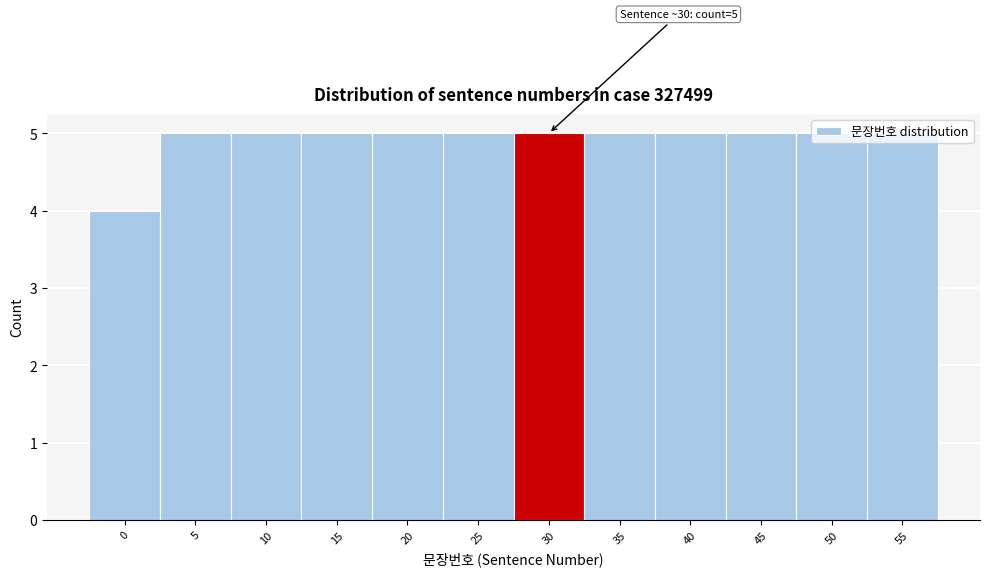

What is the ratio of the value at 35 to the value at 25?

1.0